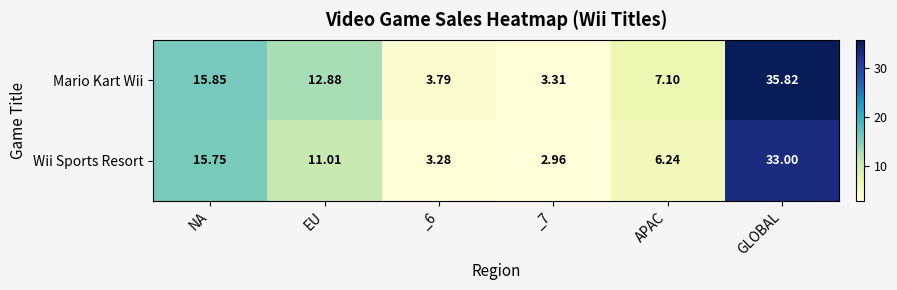

At how many categories does at least one series exceed 6?

4